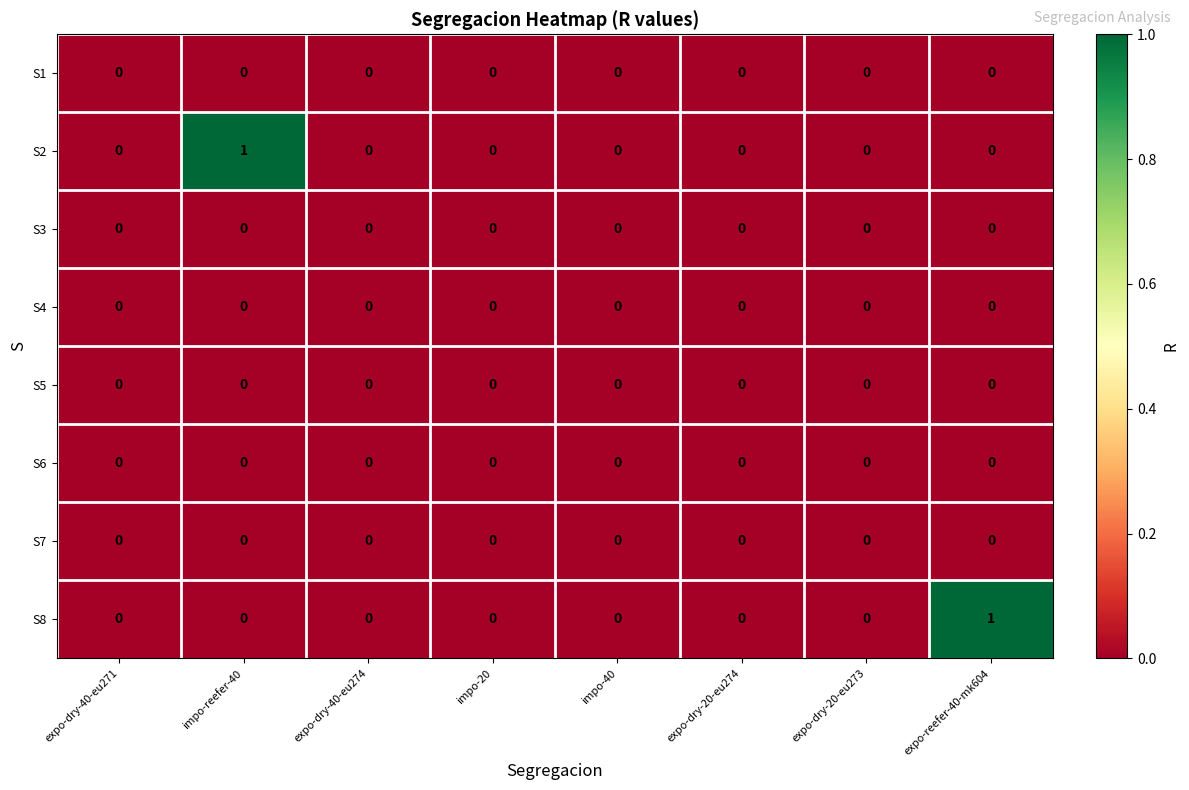

Which category has the highest value in the S8 series?

expo-reefer-40-mk604